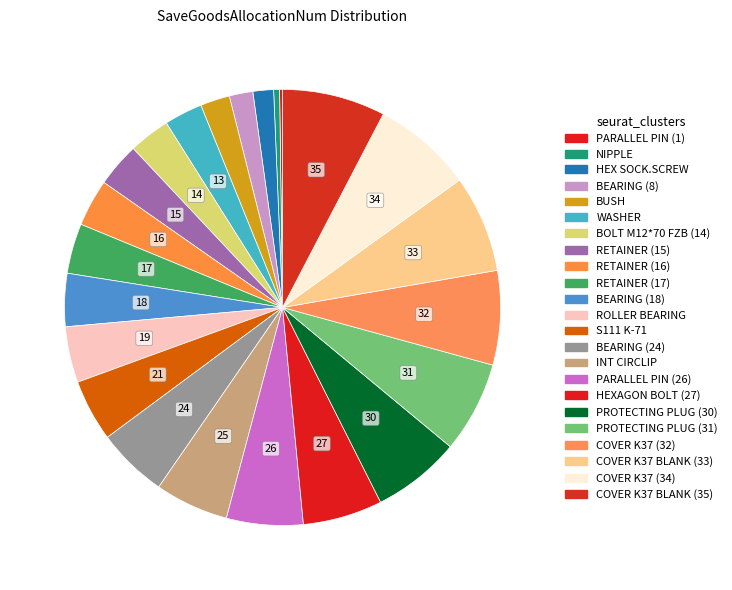

True or false: RETAINER (17) accounts for 4% of the total.

True